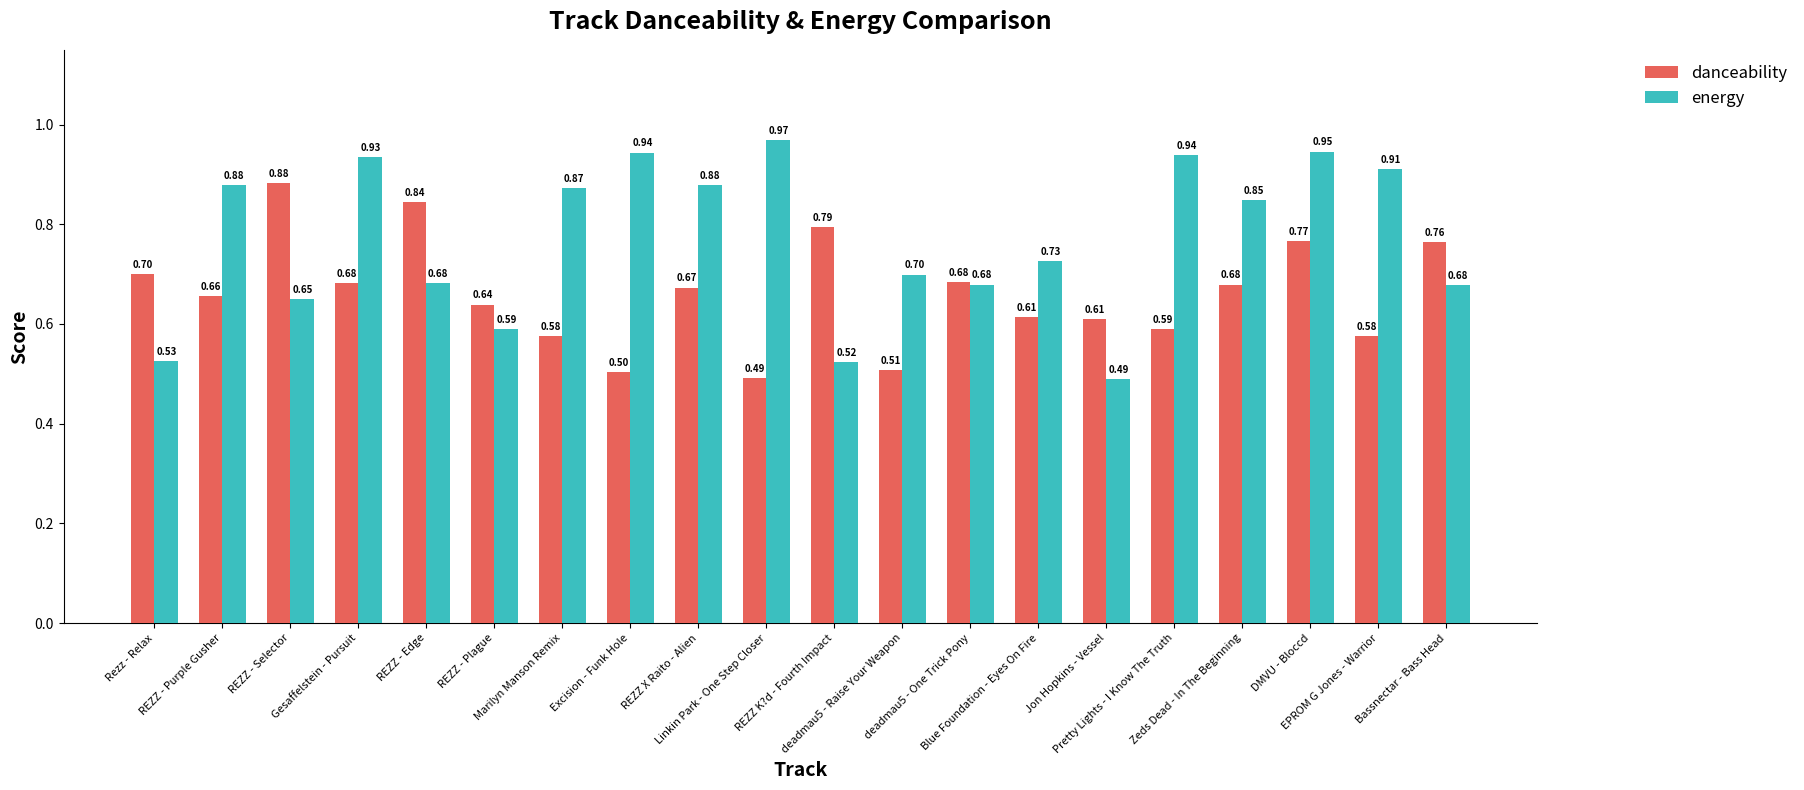

Rank the series by their average value, from lowest to highest.

danceability, energy